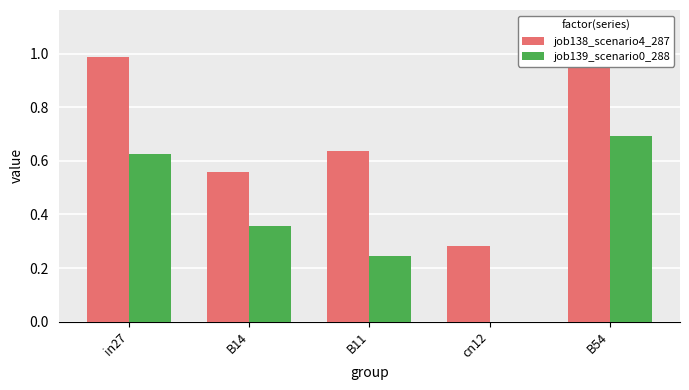

List the series in order of their peak value, highest first.

job138_scenario4_287, job139_scenario0_288